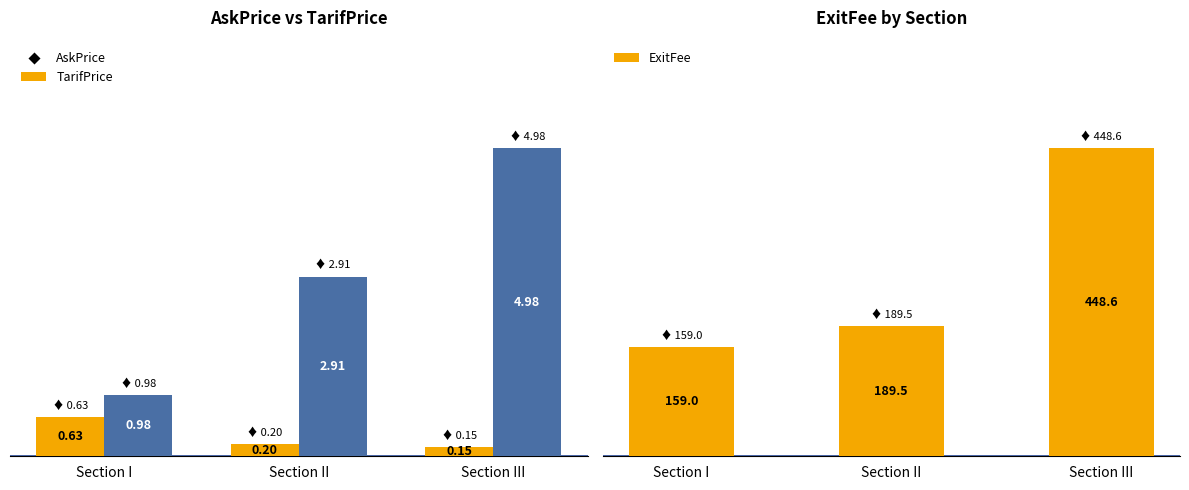

What value does the ExitFee series have at Section I?

159.0